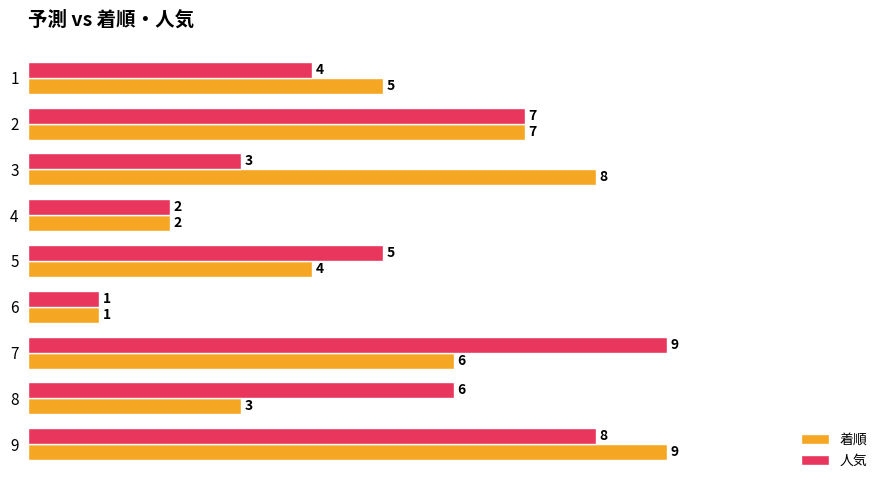

What is the spread (max minus min) of values at 8?

3